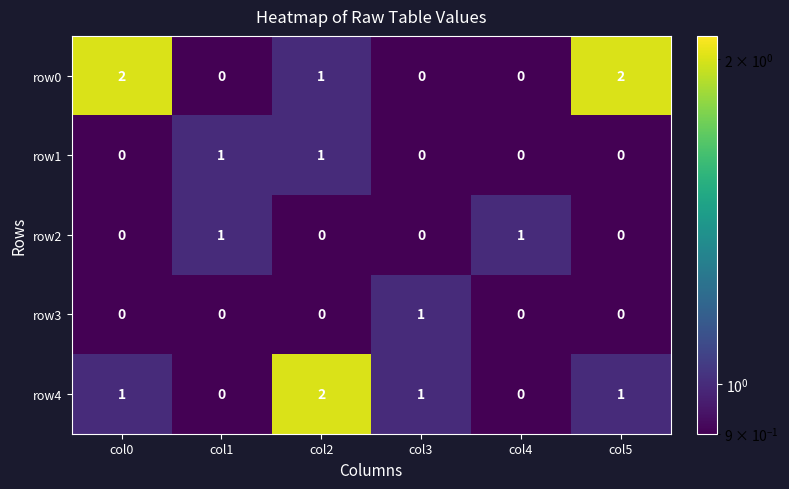

Count the row0 values in the range 0 to 2.

6